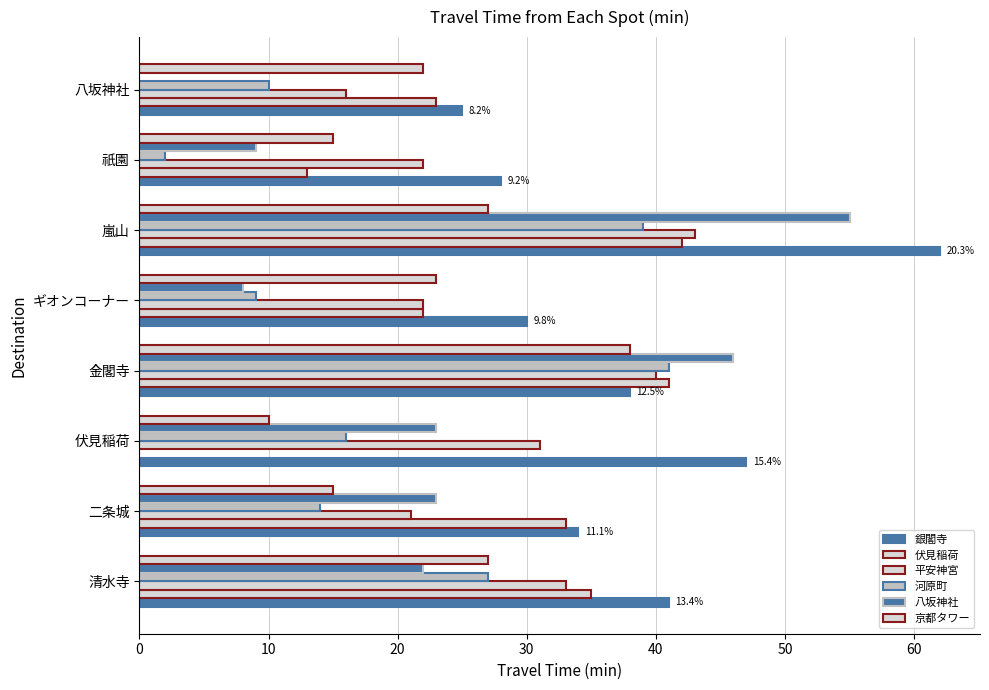

How many positive values does the 八坂神社 series have?

7